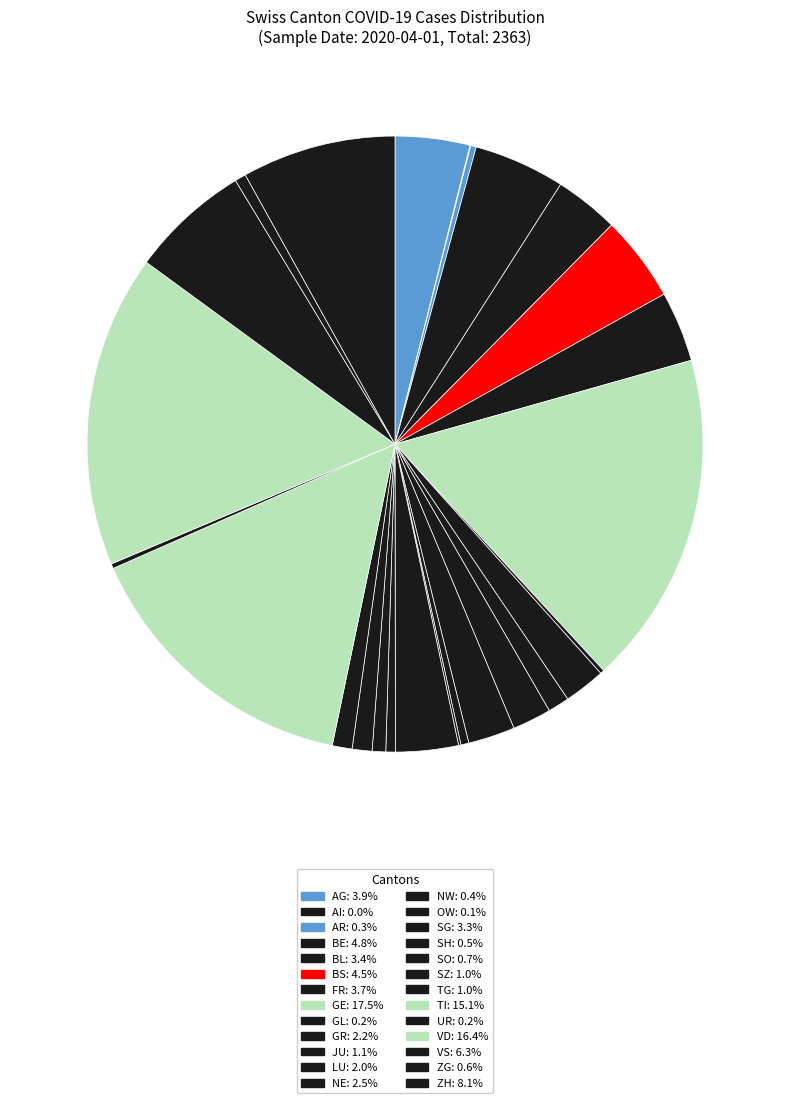

To the nearest percent, what percentage of the pie is TG?

1%